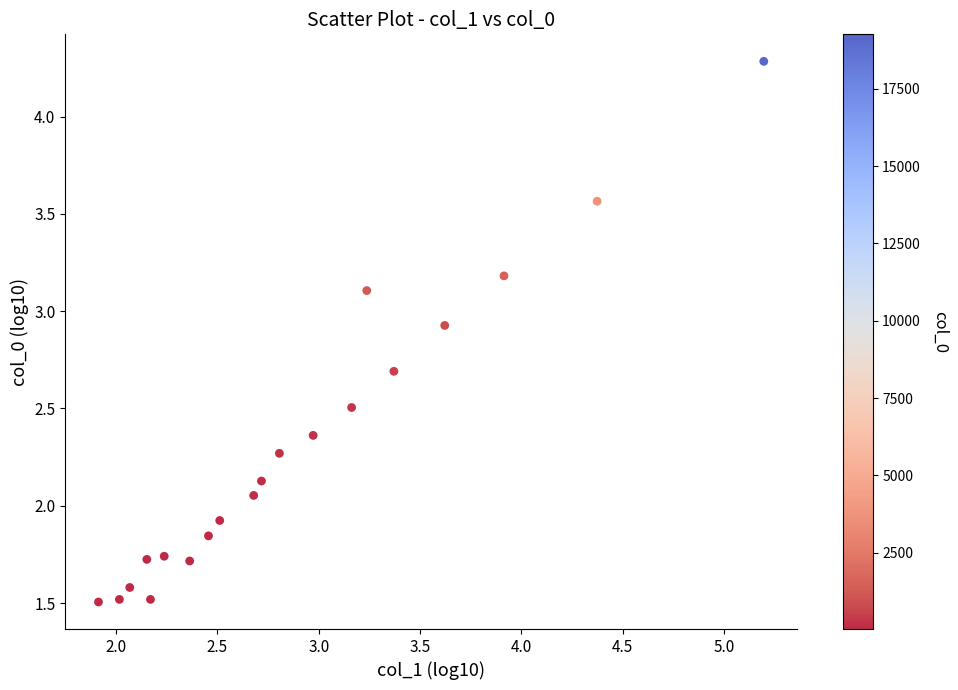

What is the range of X values (max minus min)?

3.3